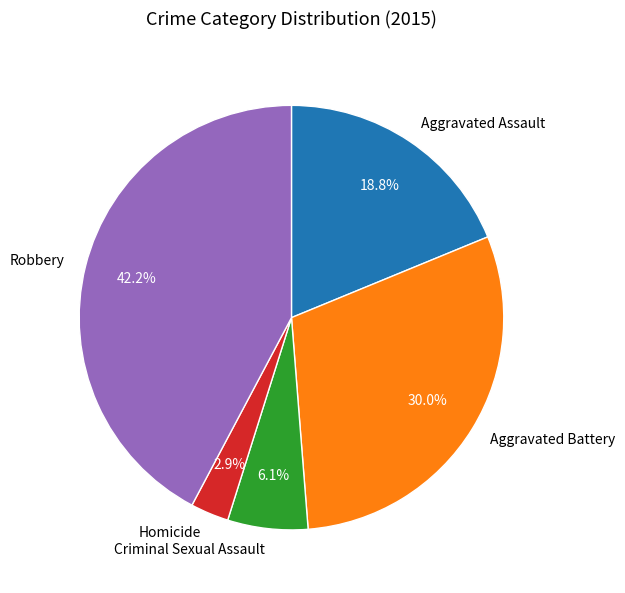

The Aggravated Battery slice represents 42% of the pie. True or false?

False